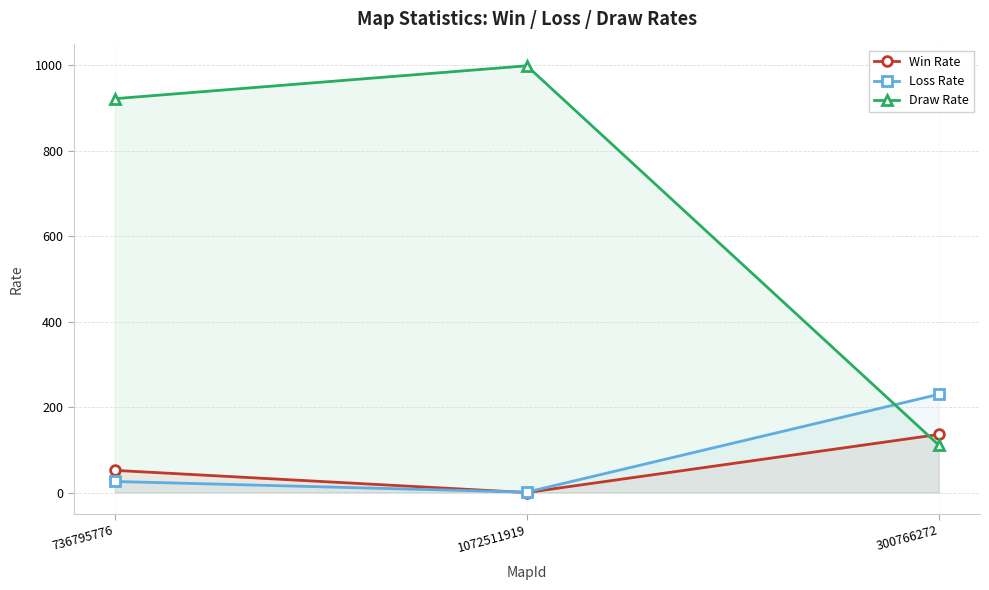

What are all the series names shown in the legend?

Win Rate, Loss Rate, Draw Rate